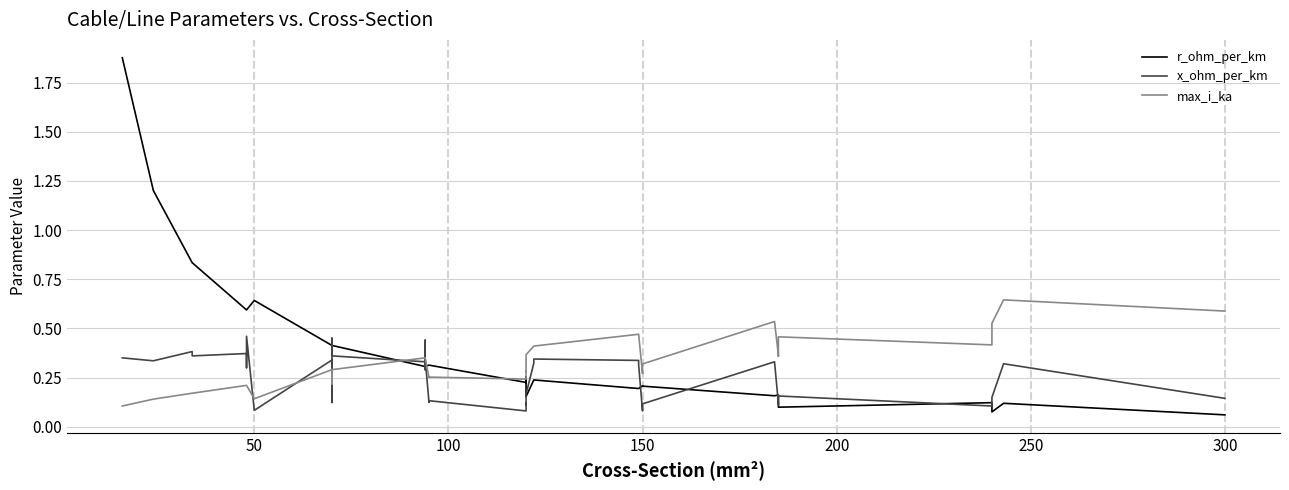

True or false: r_ohm_per_km and x_ohm_per_km intersect in this chart.

True